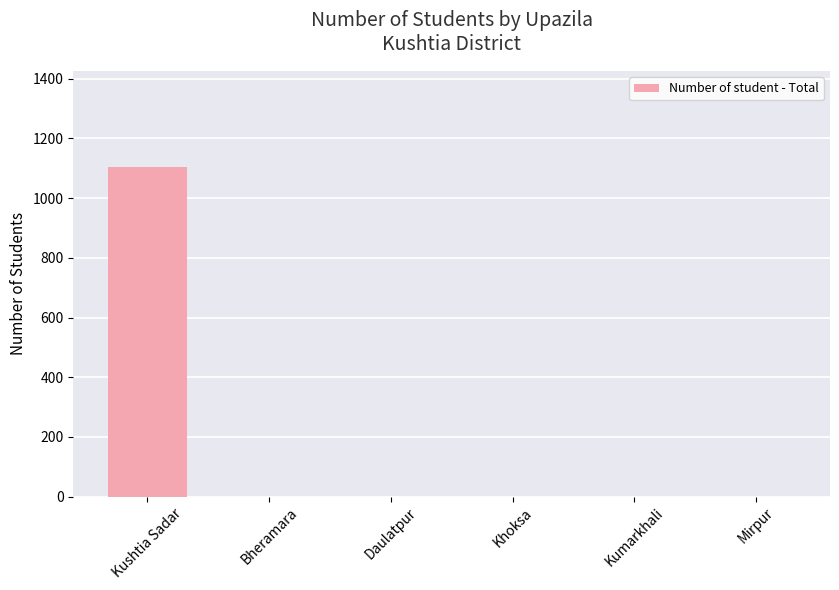

What is the change in value from Kushtia Sadar to Kumarkhali?

-1105